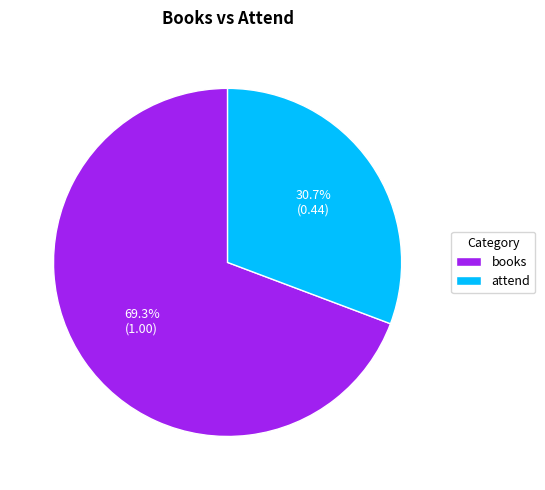

Rank the categories by value from highest to lowest.

books, attend